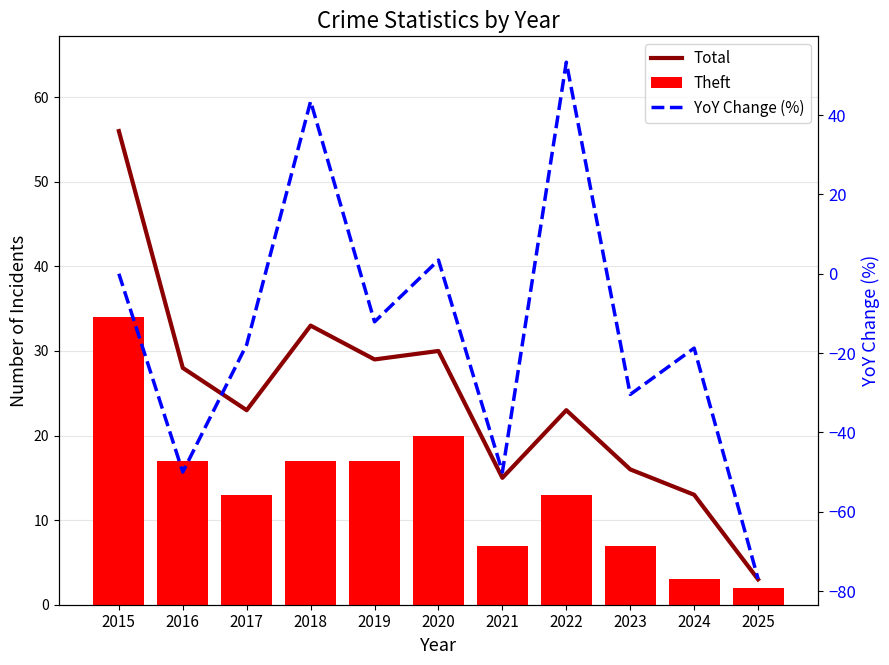

Which label corresponds to the largest value in the chart?

2015